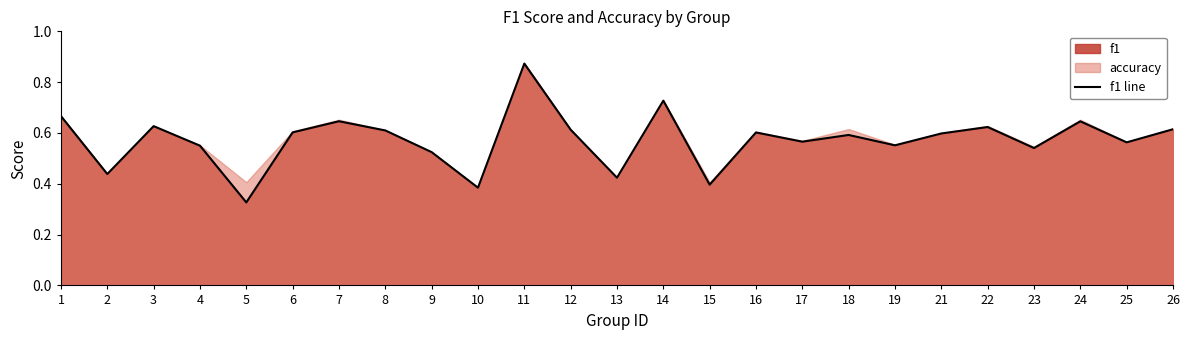

How many points are lower than both their immediate neighbors (excluding endpoints)?

9